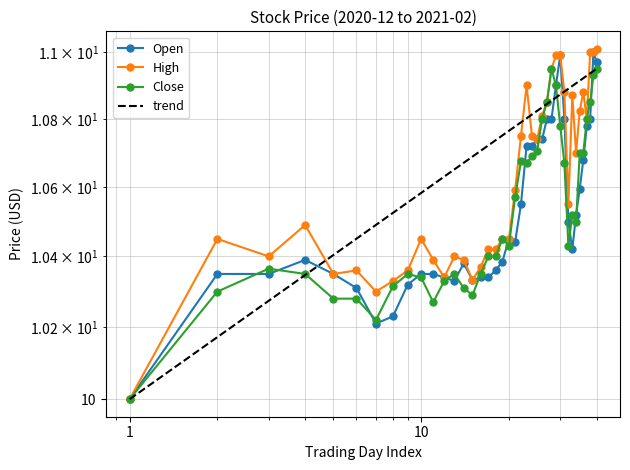

Which series has the largest total across all categories?

High